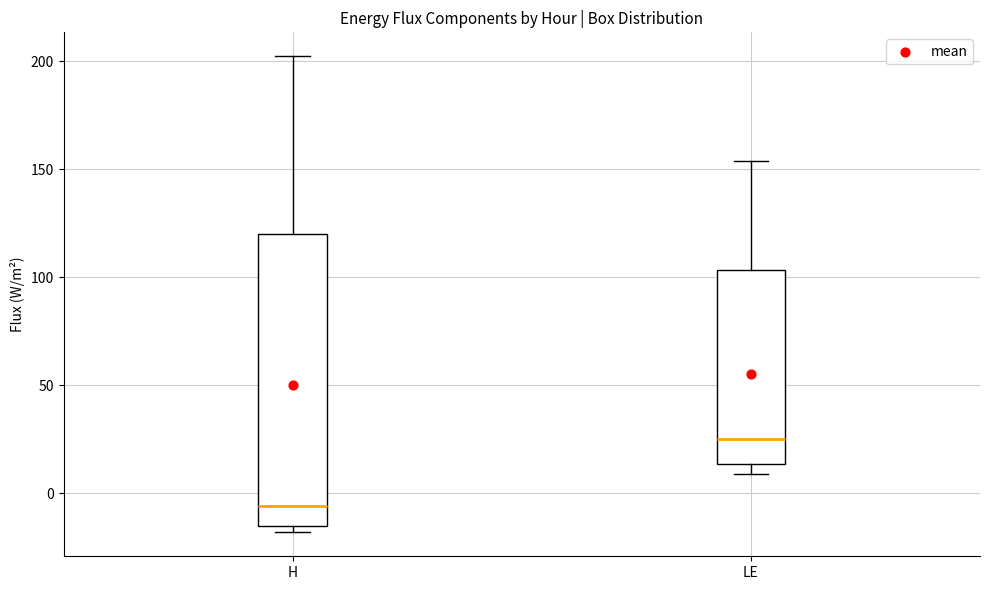

Reading left to right, read every box against the y-axis: the position of its median line, the range the box covers, and the ends of its whiskers. The values are not printed on the chart, so give them approximately, as read against the axis.

H: median -5, box -15 to 120, whiskers -20 to 200
LE: median 25, box 15 to 105, whiskers 10 to 155